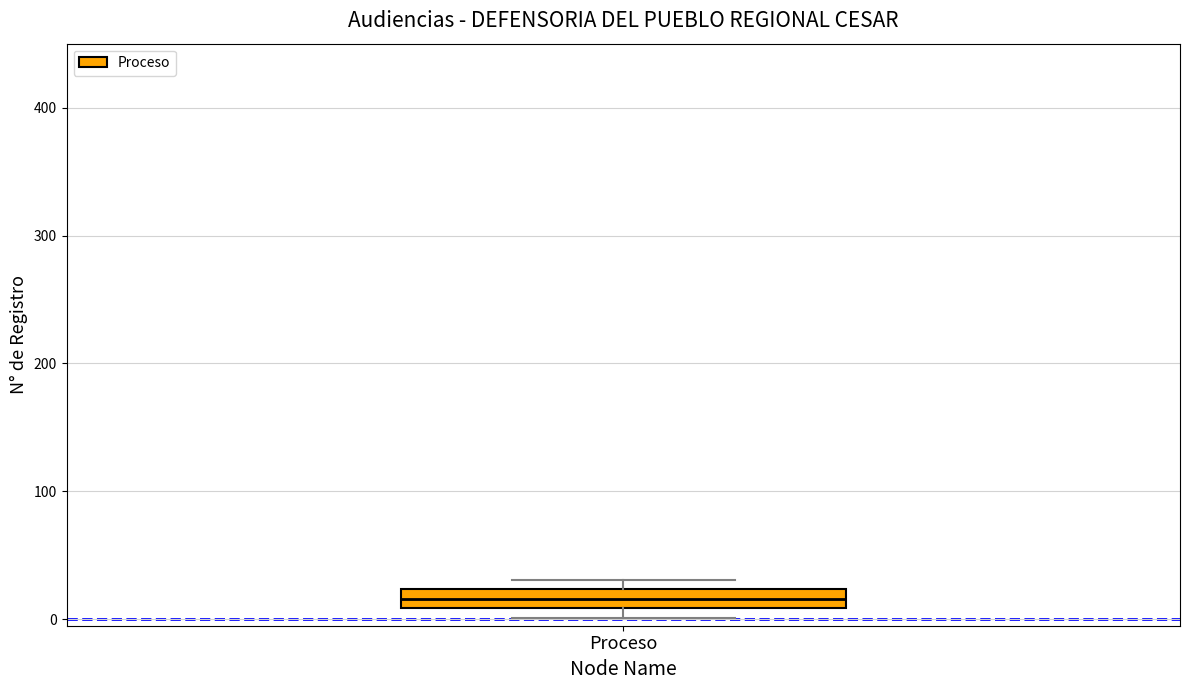

Read this box plot against the y-axis: the position of the median line, the range covered by the box, and the ends of both whiskers. The values are not printed on the chart, so give them approximately, as read against the axis.

median 20 (inside the box), box 10 to 20, whiskers 0 to 30